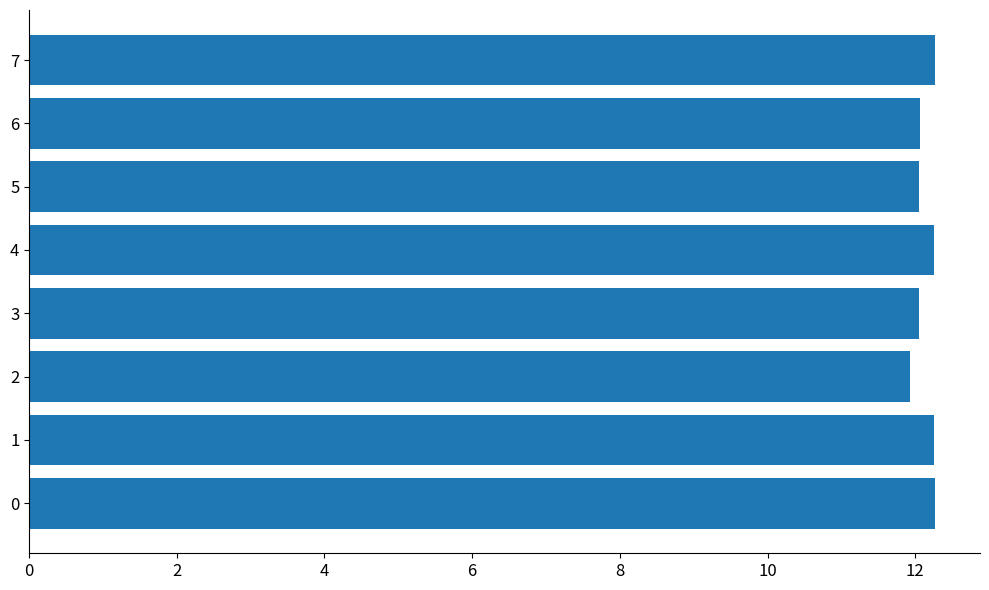

The value at 1 is 12.3. True or false?

True